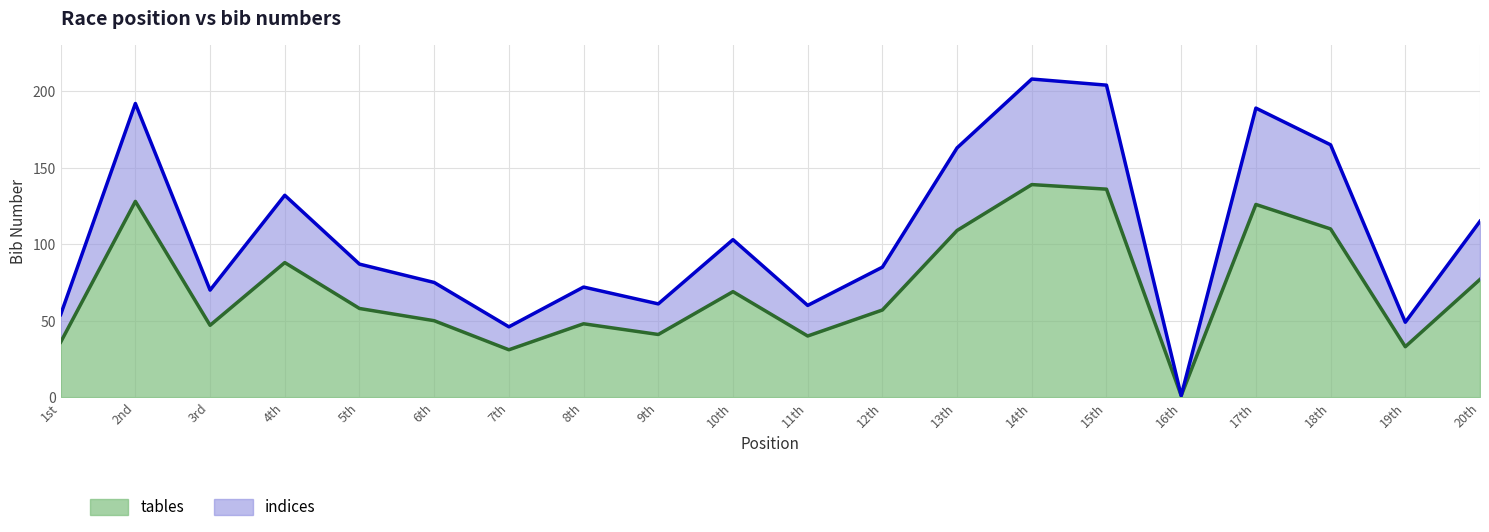

Reading left to right, what are all the values shown in this chart?

tables: 1st=36	2nd=128	3rd=47	4th=88	5th=58	6th=50	7th=31	8th=48	9th=41	10th=69	11th=40	12th=57	13th=109	14th=139	15th=136	16th=1	17th=126	18th=110	19th=33	20th=77
indices: 1st=54	2nd=192	3rd=70	4th=132	5th=87	6th=75	7th=46	8th=72	9th=61	10th=103	11th=60	12th=85	13th=163	14th=208	15th=204	16th=1	17th=189	18th=165	19th=49	20th=115